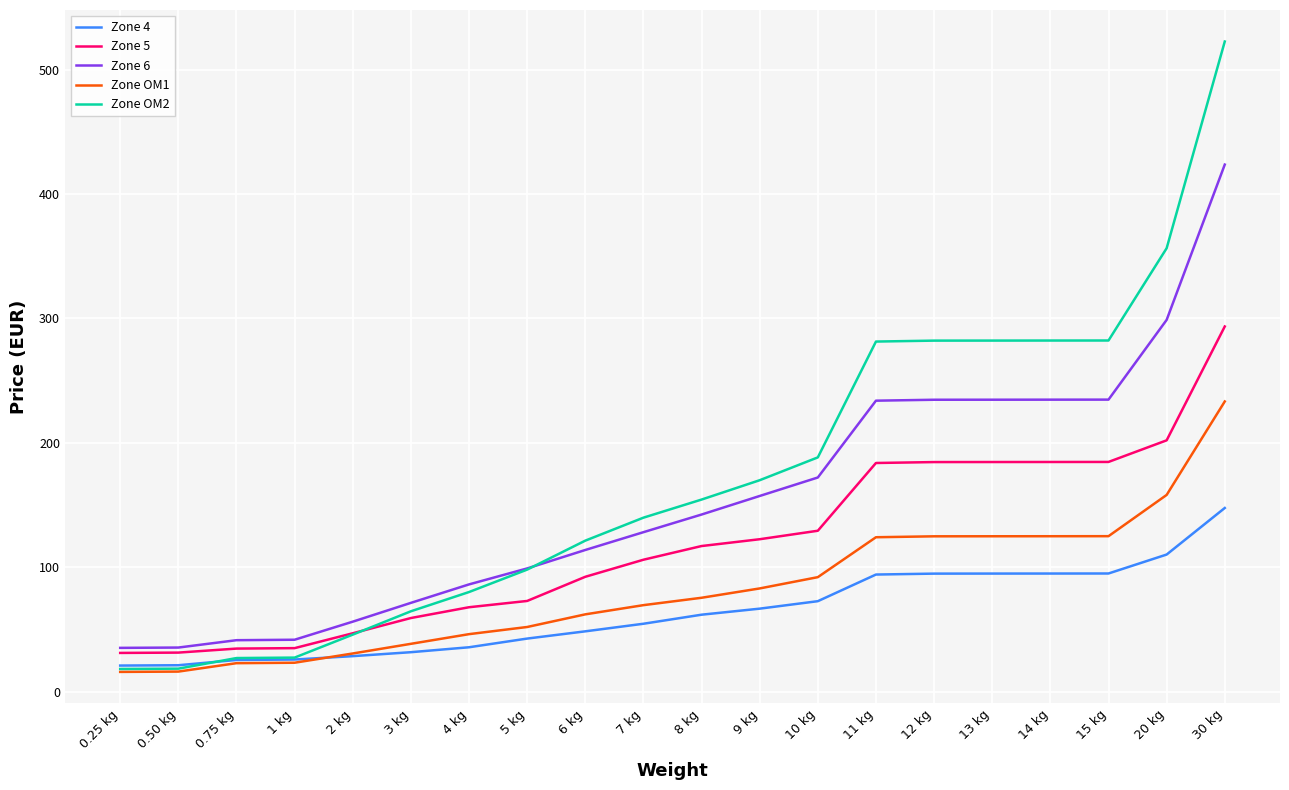

Rank the series by their maximum value, from lowest to highest.

Zone 4, Zone OM1, Zone 5, Zone 6, Zone OM2